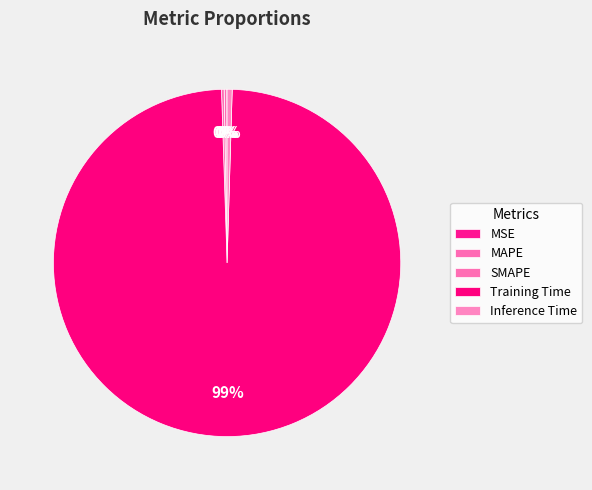

To the nearest percent, what portion does Training Time represent?

99%